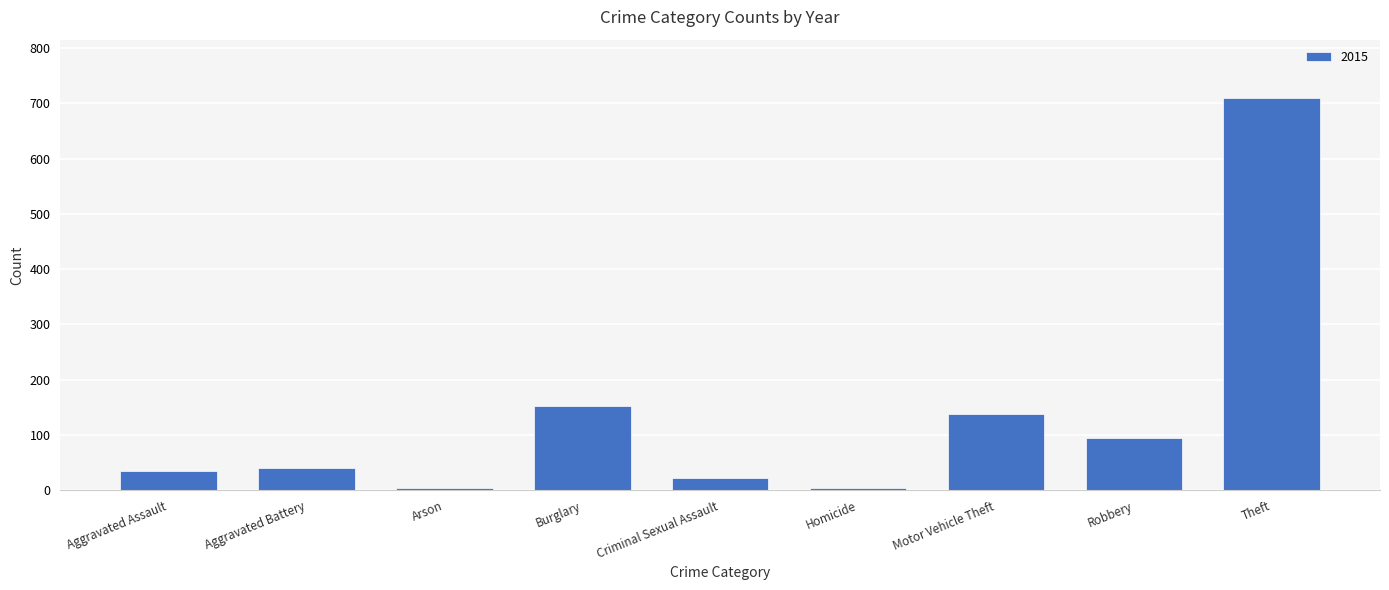

What is the label of the 5th bar from the right?

Criminal Sexual Assault